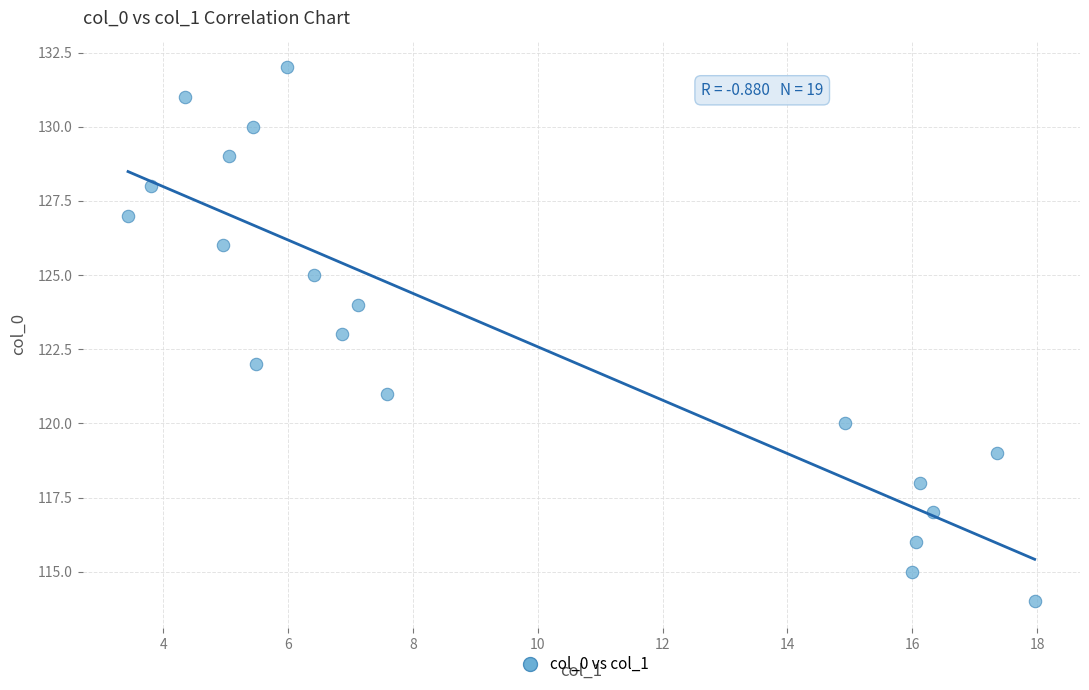

What is the range of Y values (max minus min)?

18